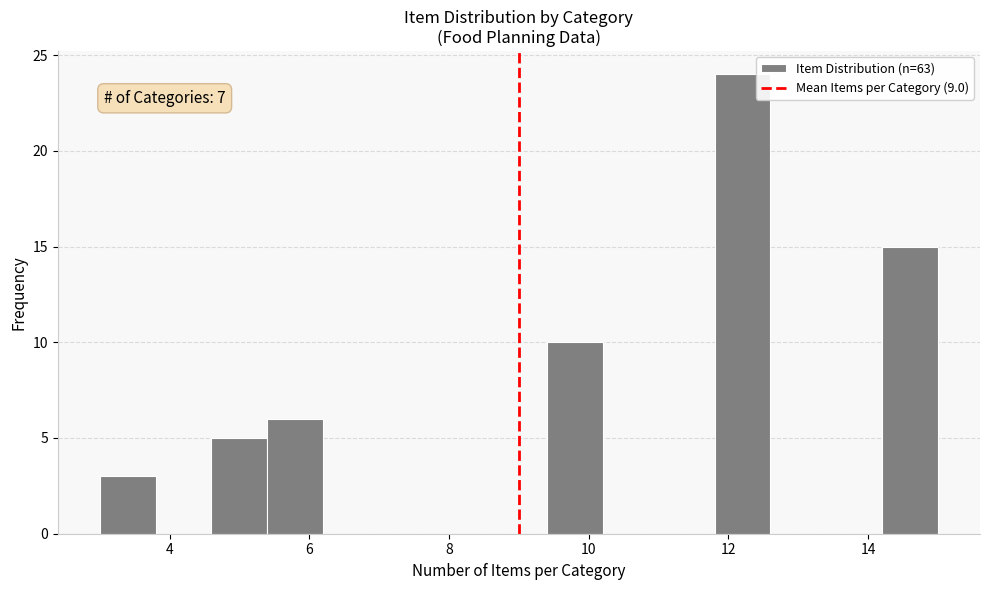

Which range on the x-axis has the tallest bar?

11.8 to 12.6